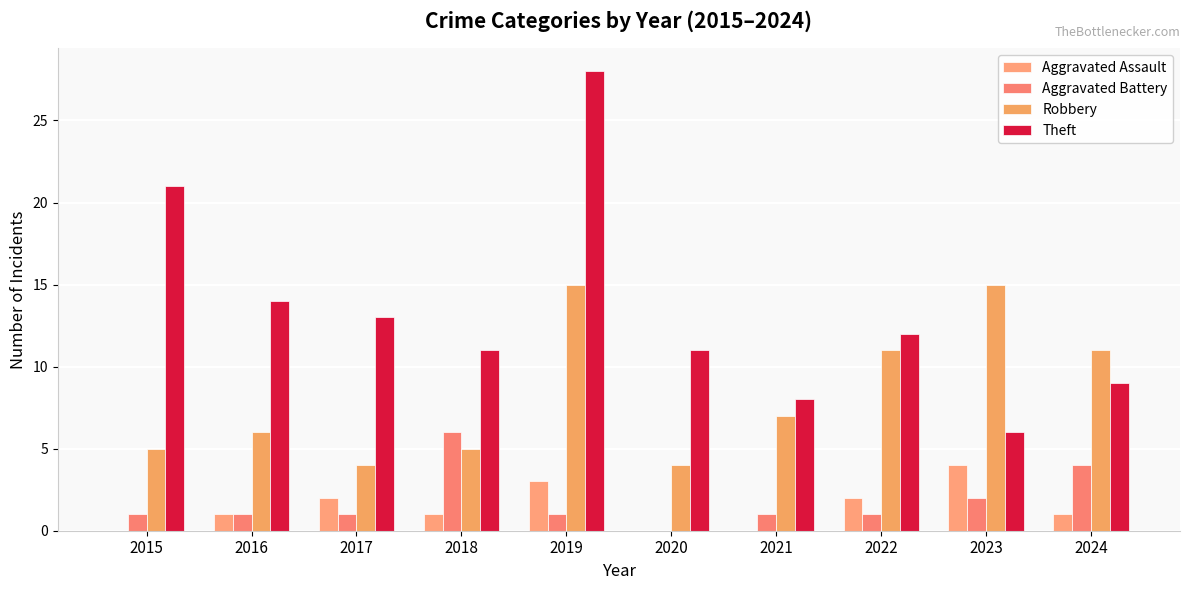

Between 2015 and 2022, which series saw the biggest shift?

Theft